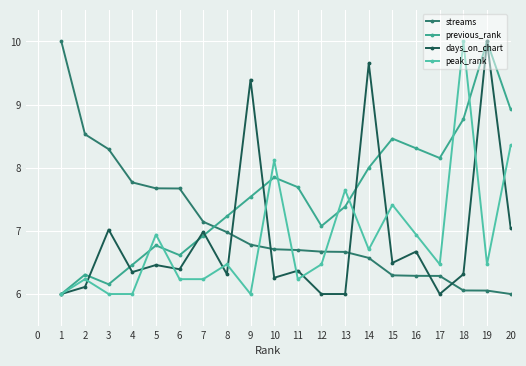

What is the value of the streams point at the 19th from the left?

6.1